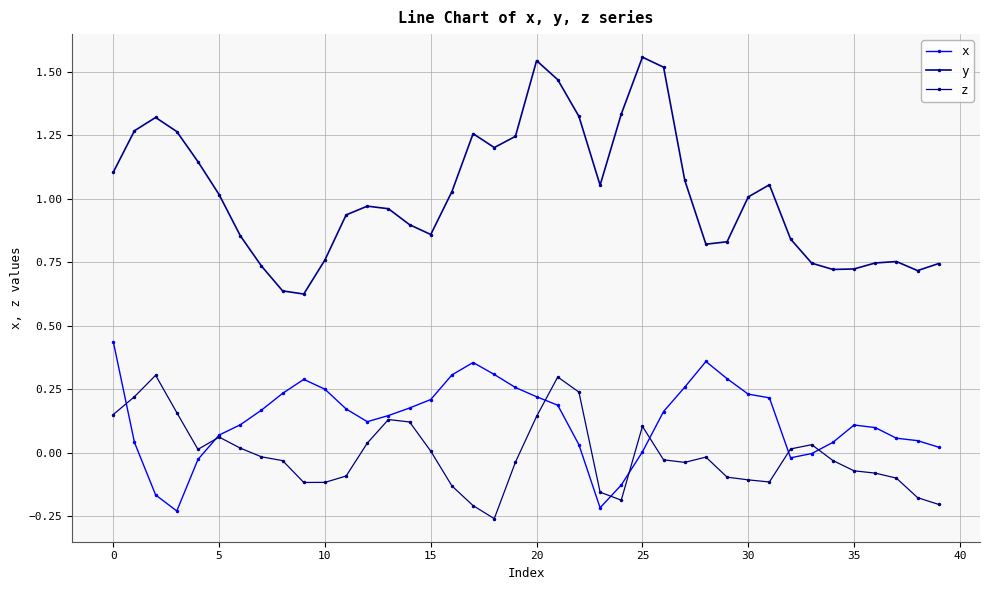

Is this an area chart (filled region under the line)?

No